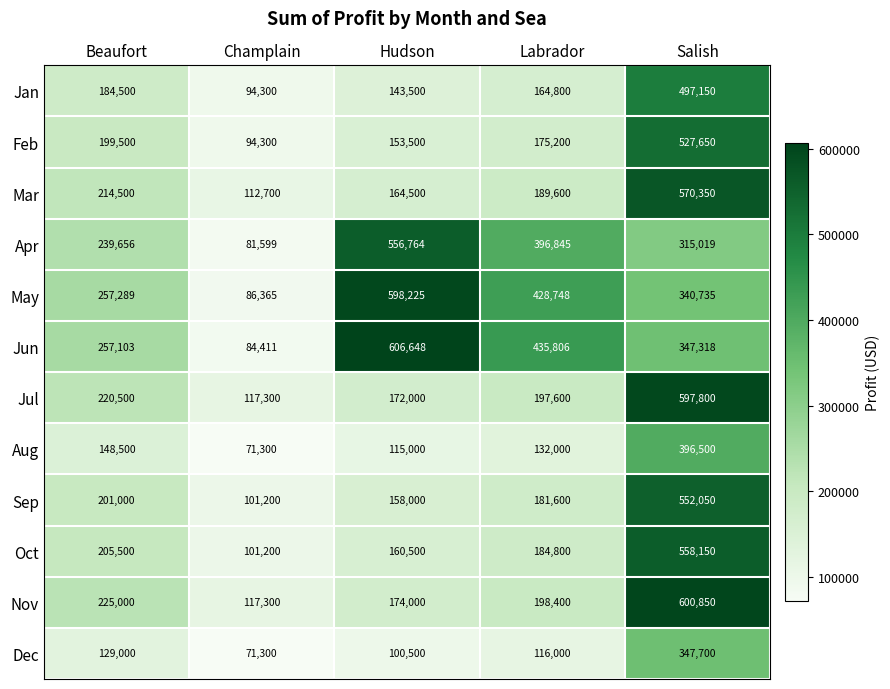

List the series in order of their peak value, lowest first.

Dec, Aug, Jan, Feb, Sep, Apr, Oct, Mar, Jul, May, Nov, Jun